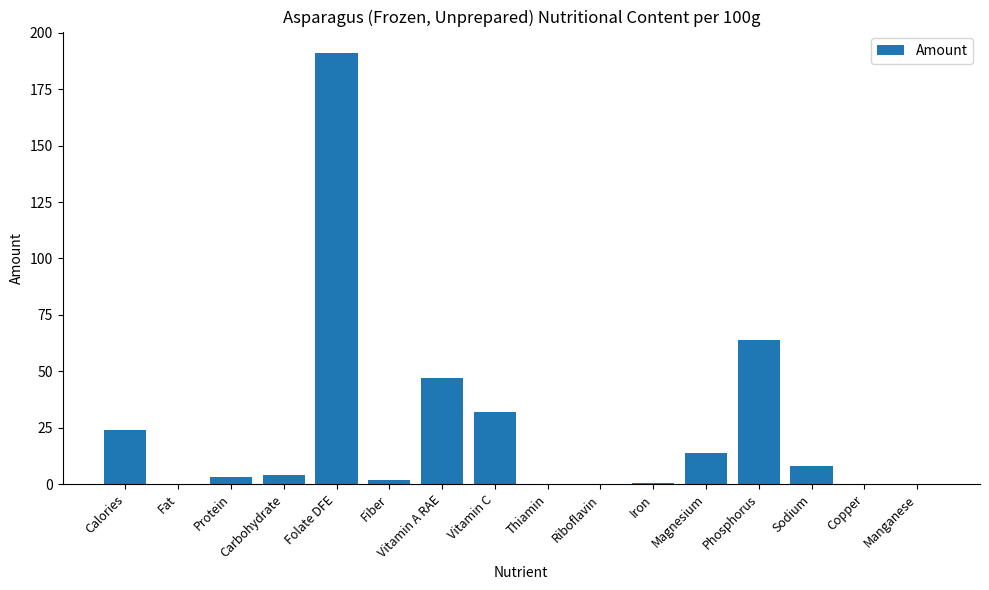

What is the sum of the values at Carbohydrate and Phosphorus?

68.1